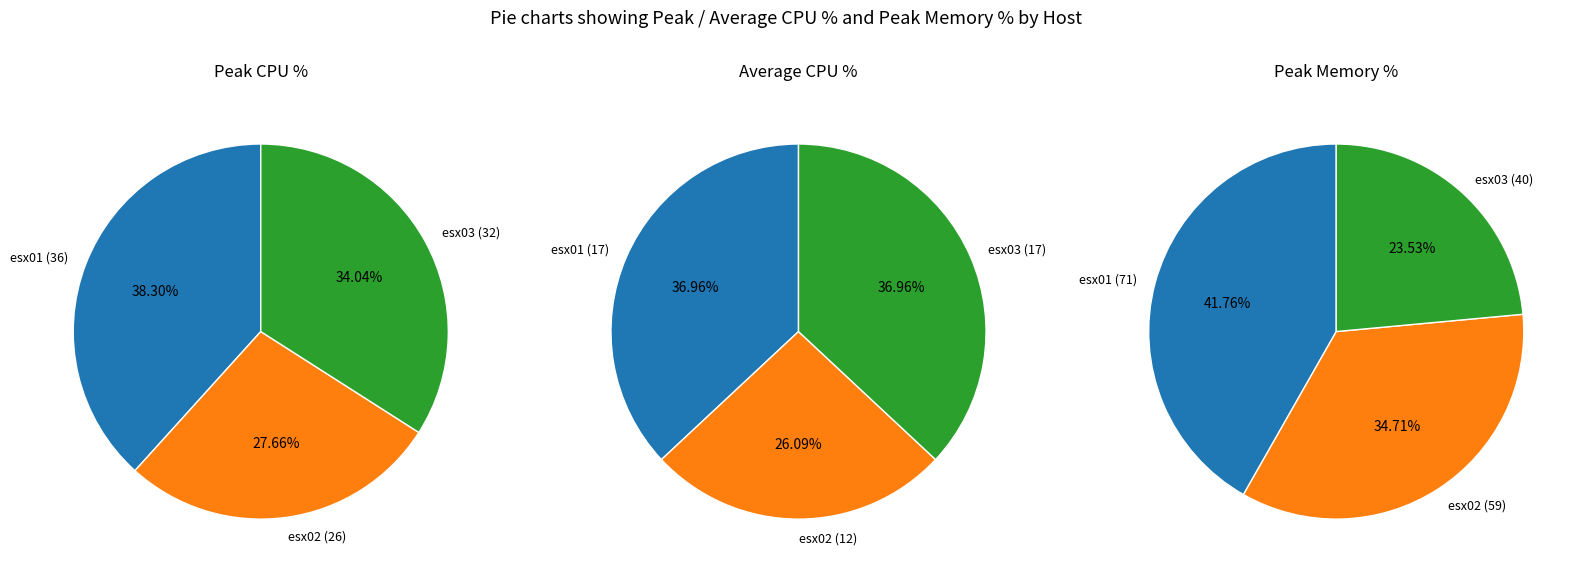

Which has a higher value, esx01.company.com or esx02.company.com?

esx01.company.com